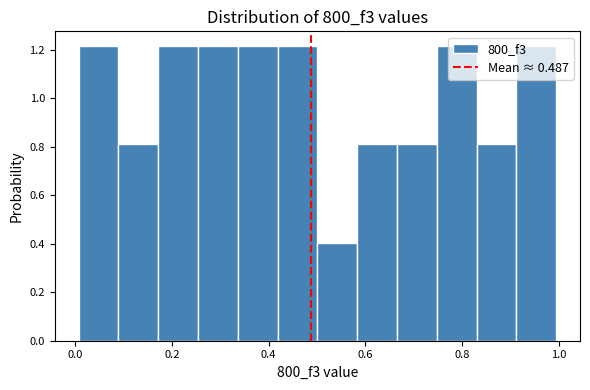

Reading left to right, transcribe this chart: for each bar, give the range it covers on the x-axis and its height. Neither the bar edges nor the heights are printed on the chart, so give them approximately, as read against the axes.

0.00 to 0.08: 1.22
0.08 to 0.18: 0.80
0.18 to 0.26: 1.22
0.26 to 0.34: 1.22
0.34 to 0.42: 1.22
0.42 to 0.50: 1.22
0.50 to 0.58: 0.40
0.58 to 0.66: 0.80
0.66 to 0.74: 0.80
0.74 to 0.84: 1.22
0.84 to 0.92: 0.80
0.92 to 1.00: 1.22